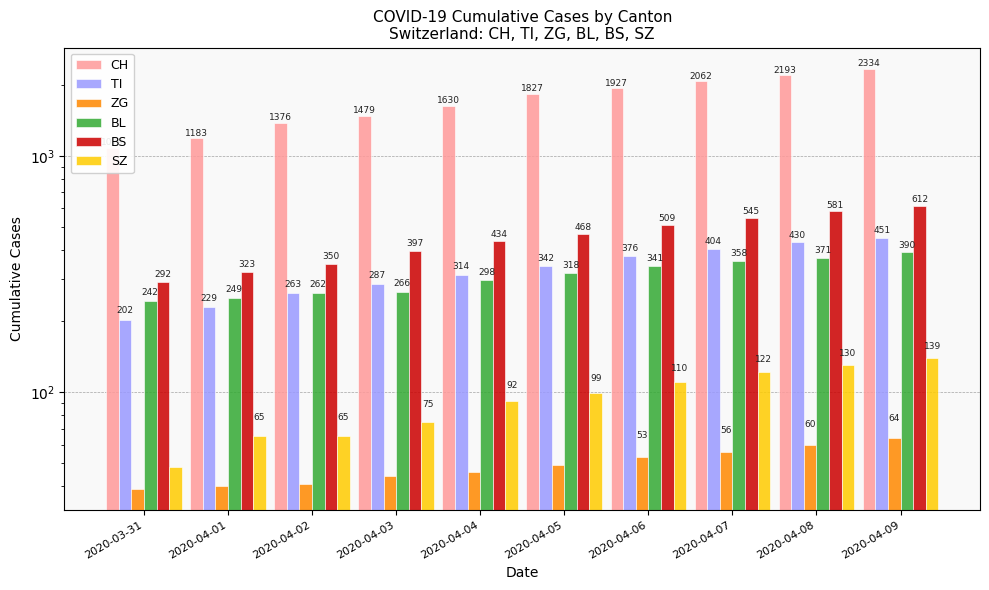

What is the difference between the ZG values at 2020-04-03 and 2020-04-09?

20